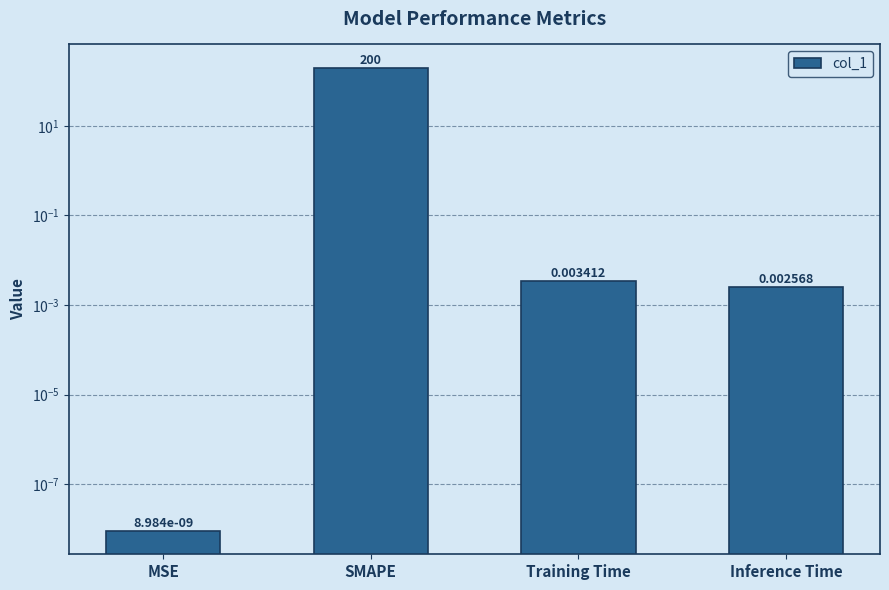

What is the change in value from SMAPE to Inference Time?

-200.0